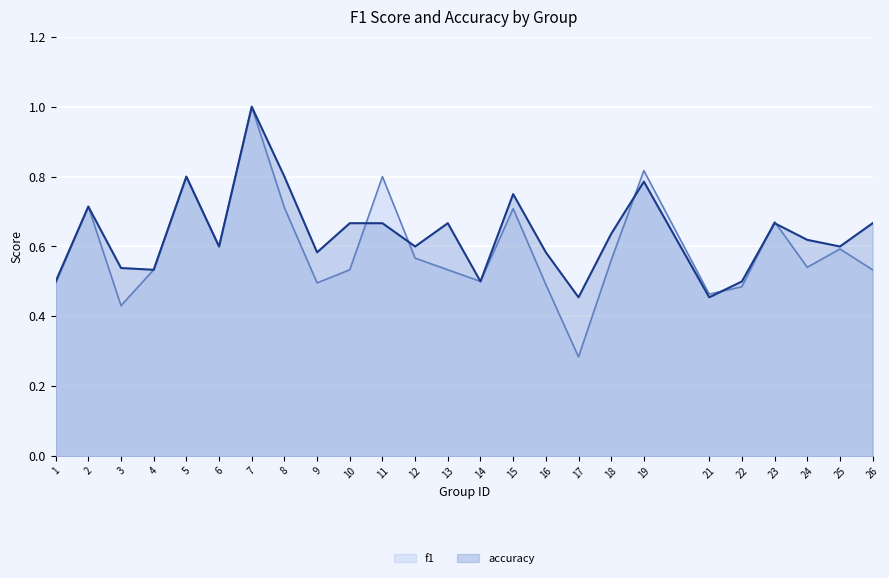

How many intersections are there between f1 and accuracy?

6